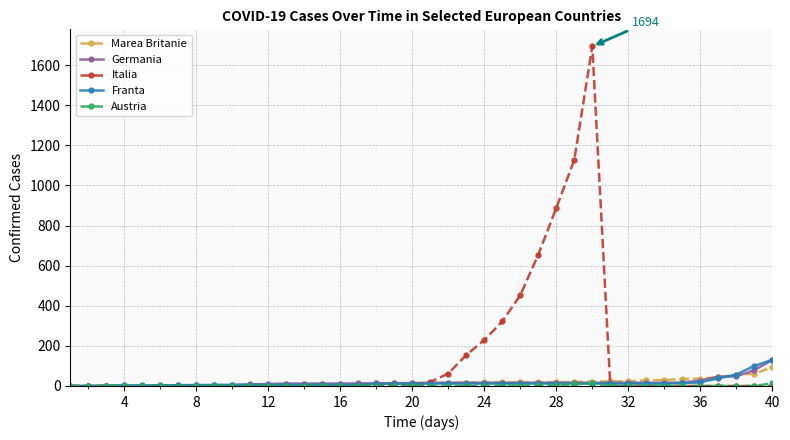

What is the greatest value displayed?

1694